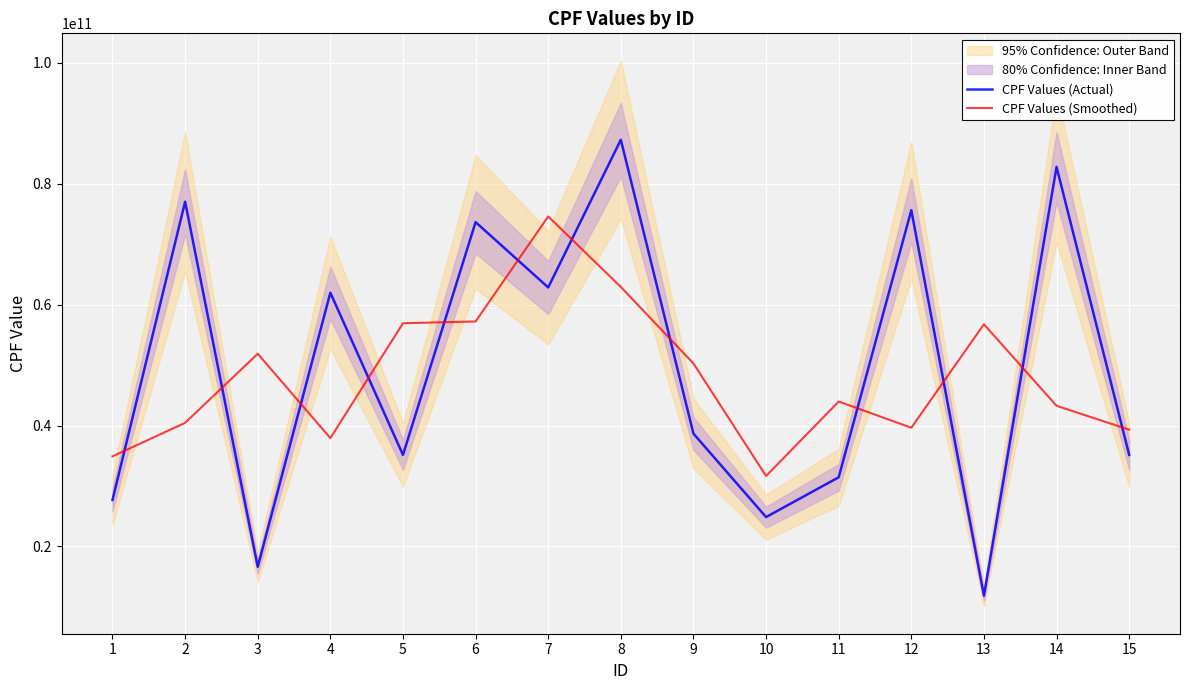

How many intersections are there between CPF Values (Actual) and CPF Values (Smoothed)?

12